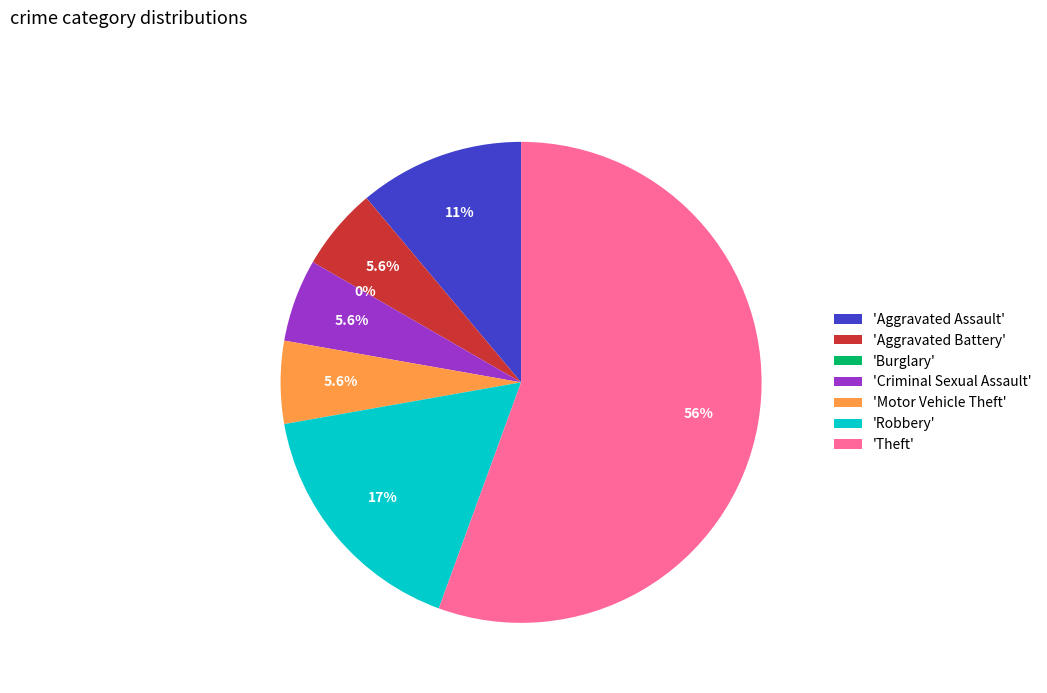

How many slices are in this pie chart?

7